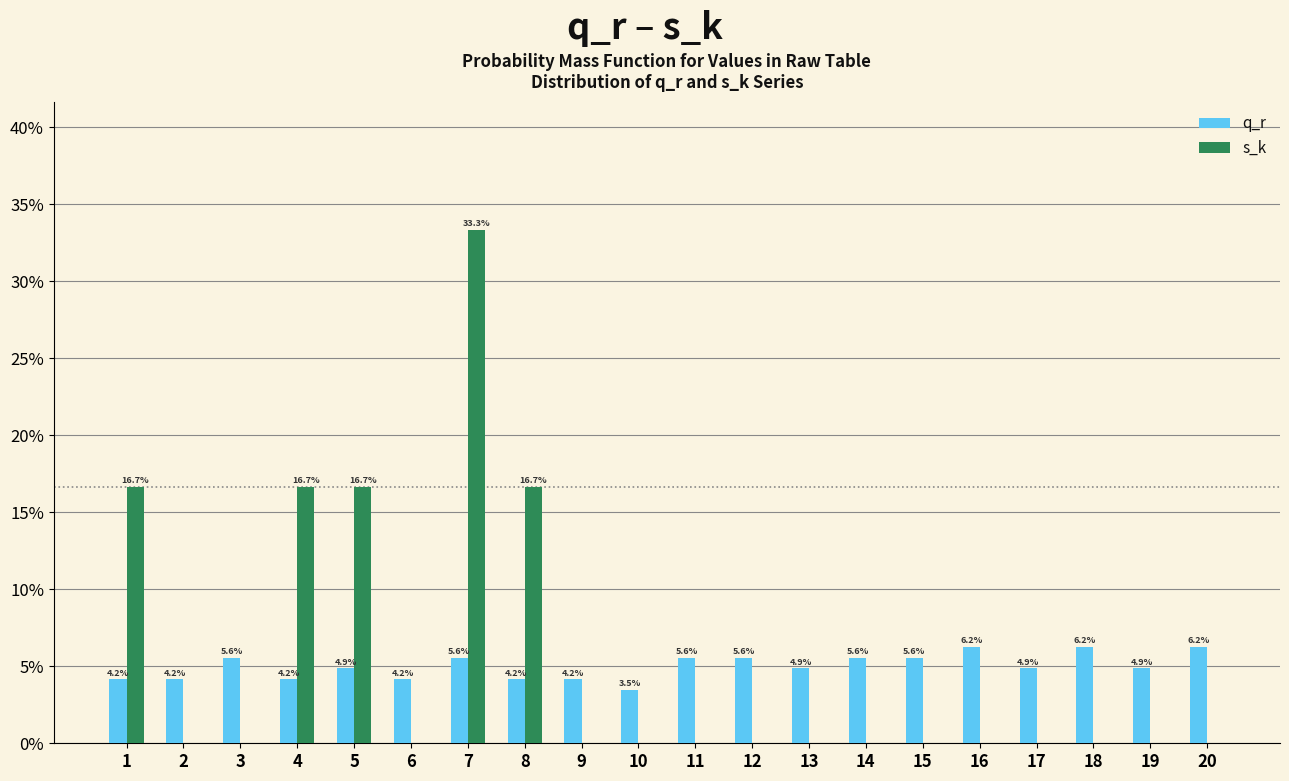

What are all the series names shown in the legend?

q_r, s_k